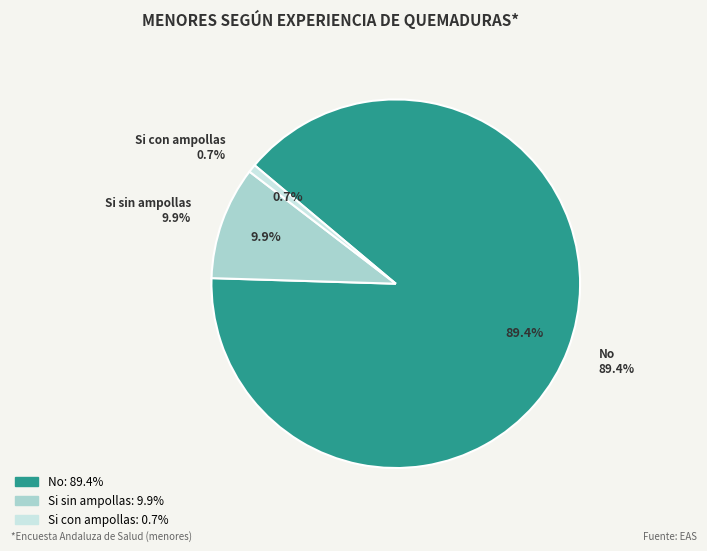

To the nearest percent, what percentage of the pie is Si sin ampollas?

10%